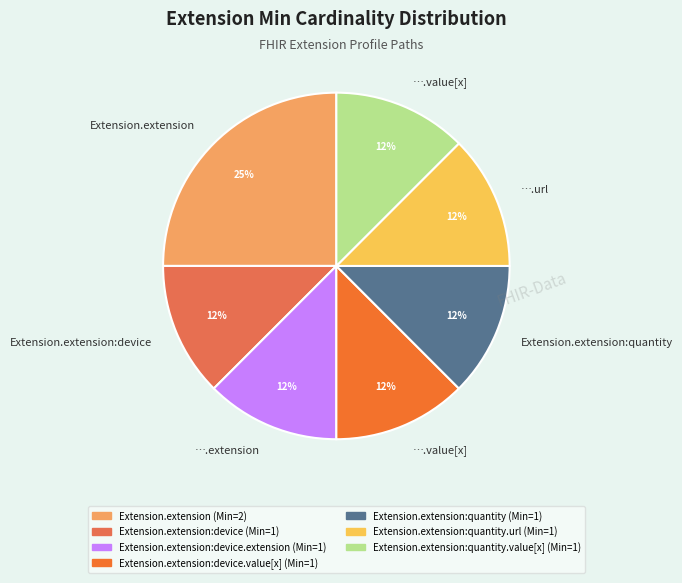

How many slices are in this pie chart?

7